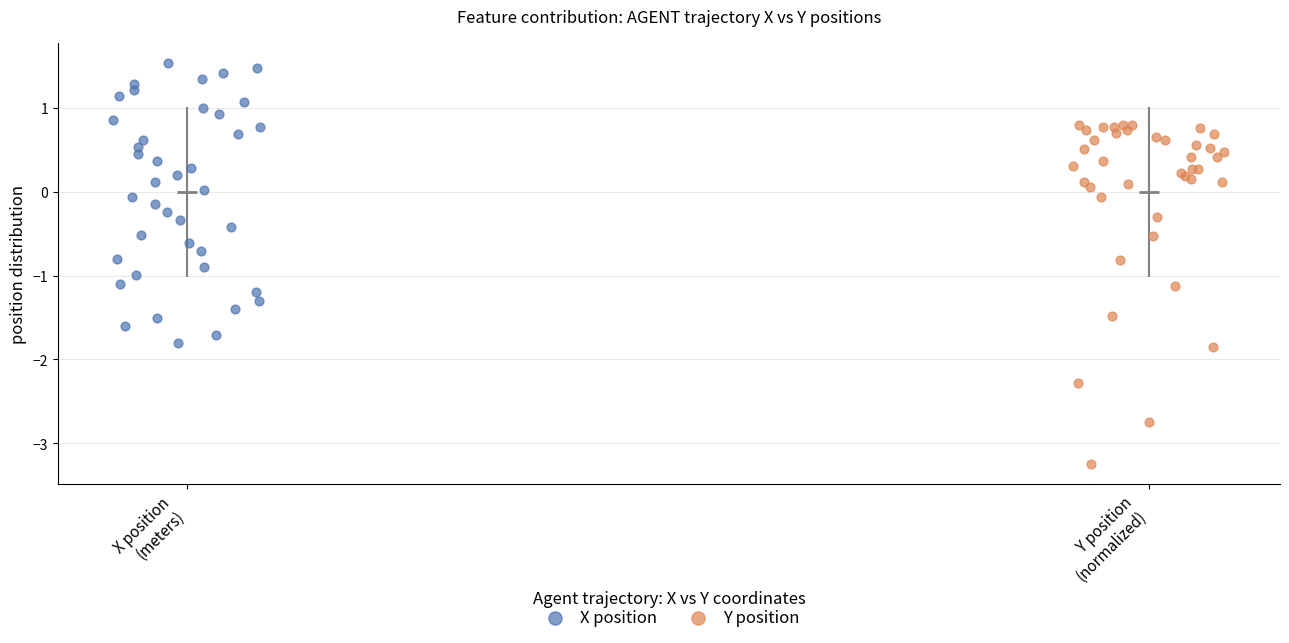

Which series contains the lowest Y value?

Y position